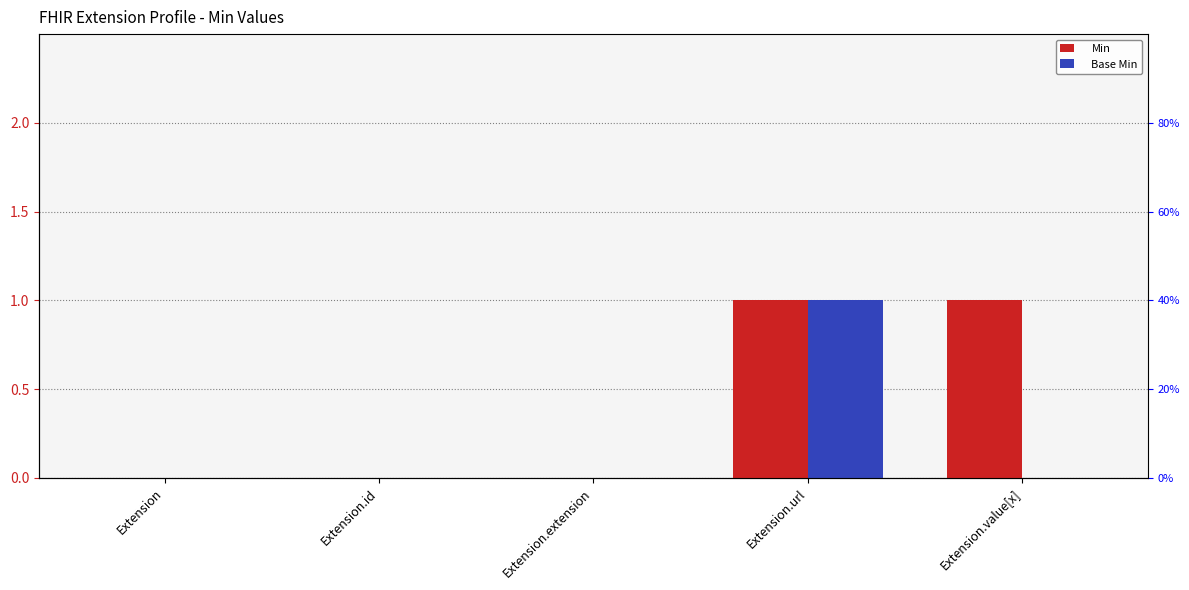

Are the bars horizontal?

No